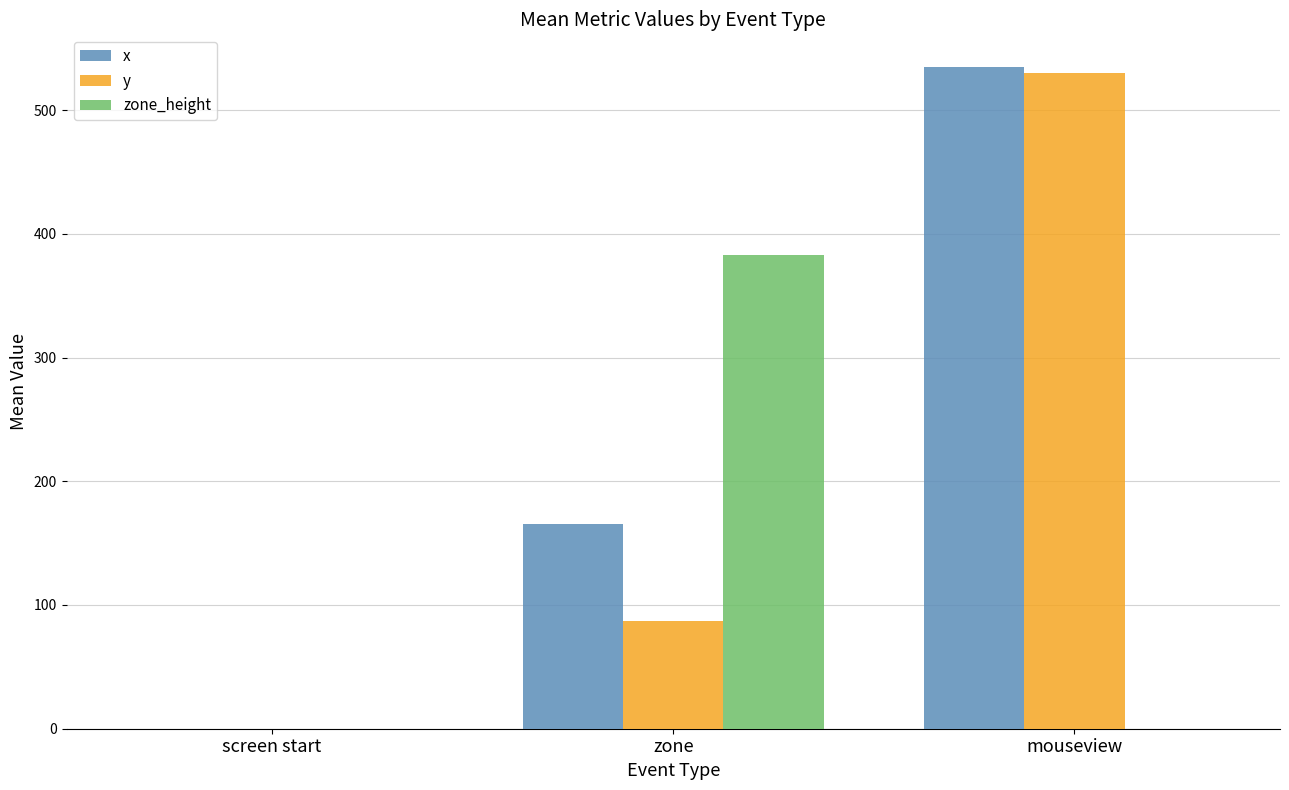

Reading left to right, transcribe all the data shown in this chart.

x: screen start=0.0	zone=165.8	mouseview=534.5
y: screen start=0.0	zone=87.2	mouseview=530.1
zone_height: screen start=0.0	zone=382.8	mouseview=0.0